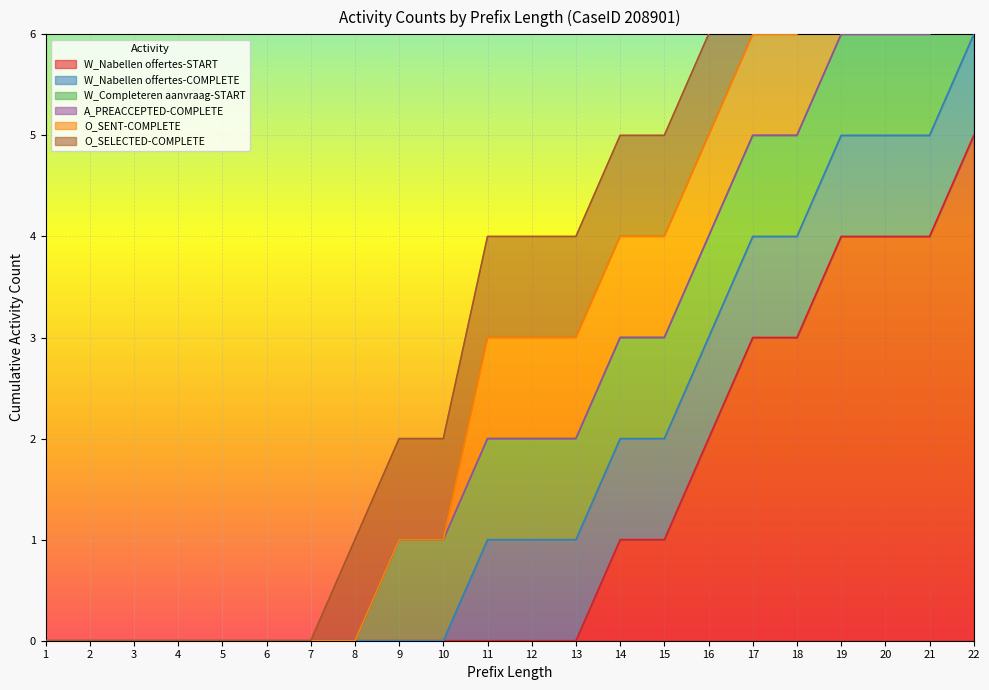

At how many categories does at least one series exceed 2?

6